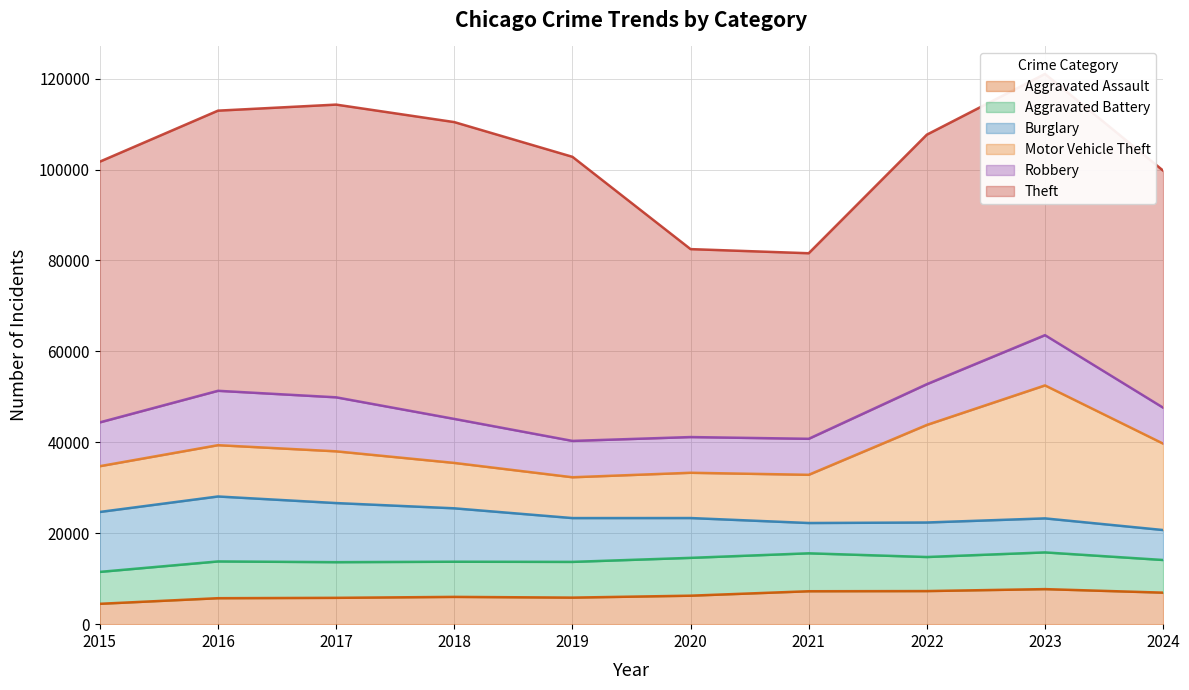

True or false: Theft and Robbery cross at least once.

False